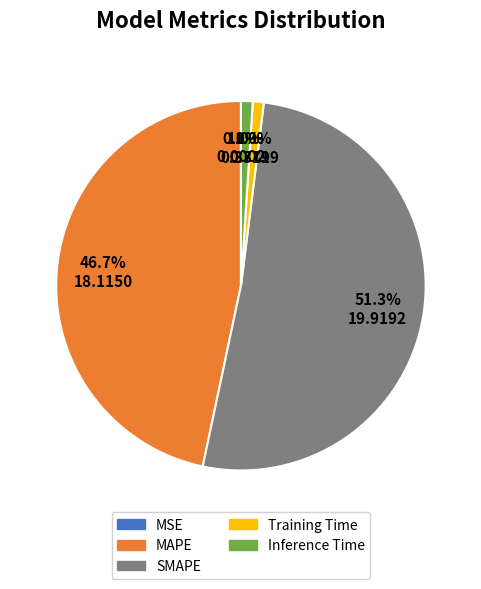

The MAPE slice represents 35% of the pie. True or false?

False